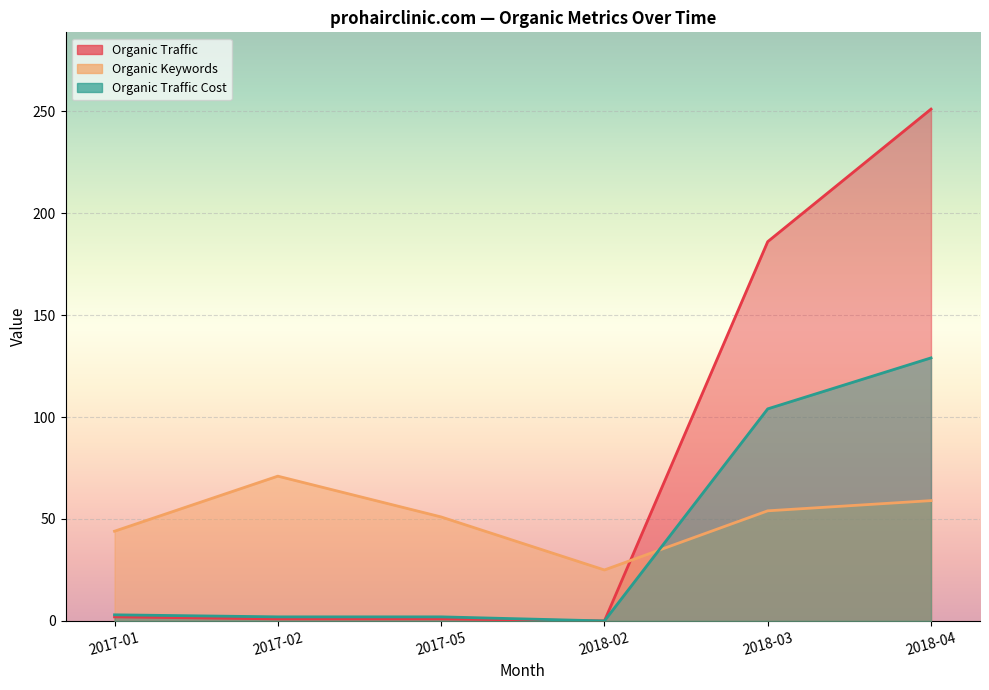

Which label corresponds to the largest value in the chart?

2018-04